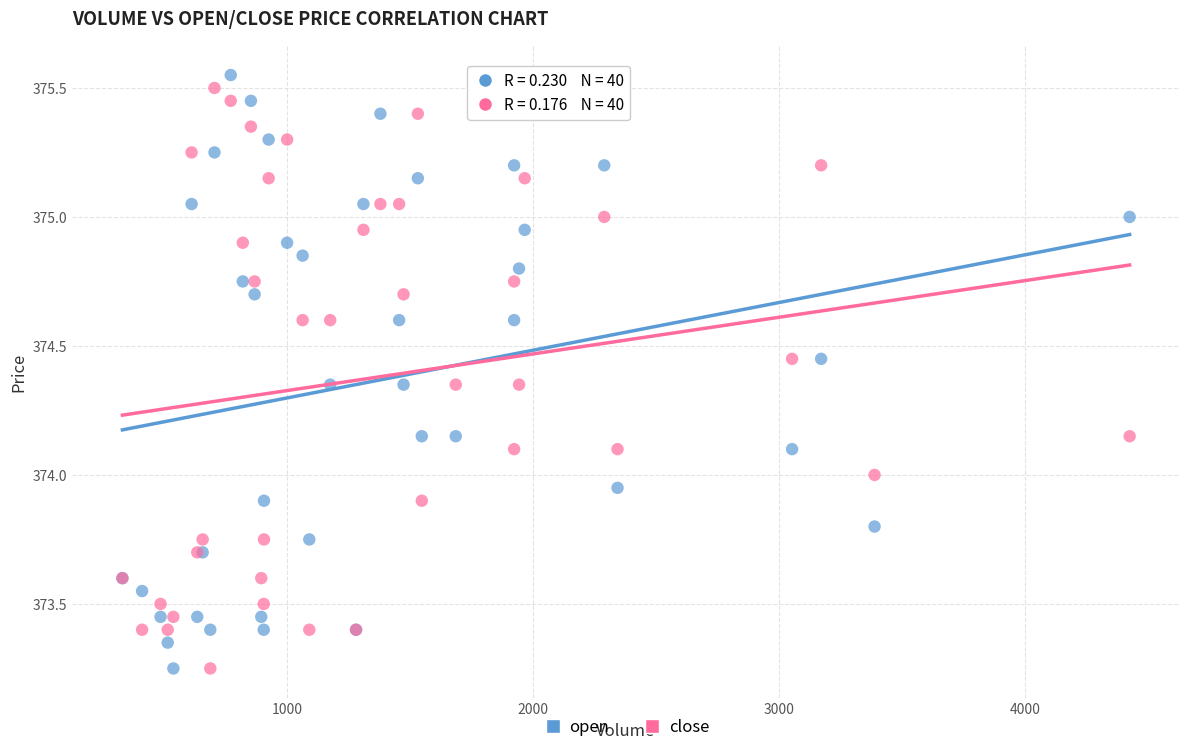

What is the X range (max minus min) for the scatter plot?

4091.0